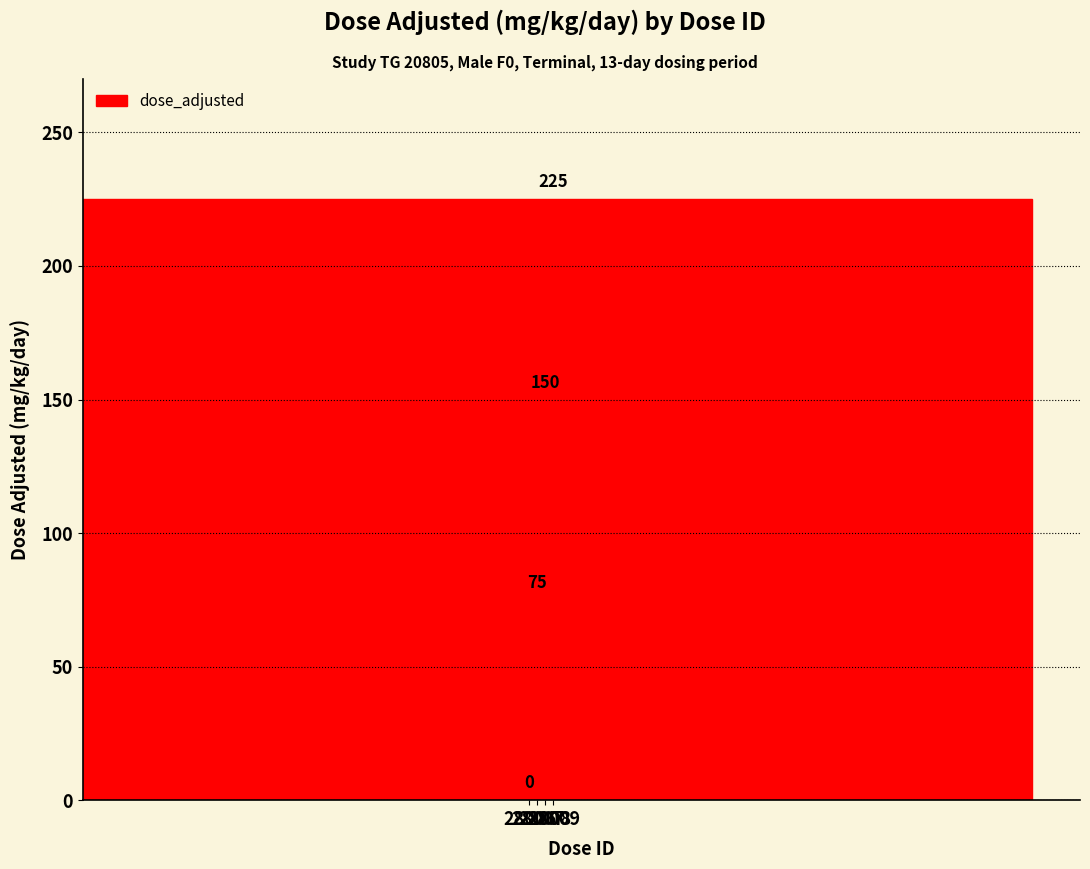

Reading right to left, transcribe all the data shown in this chart.

225	150	75	0